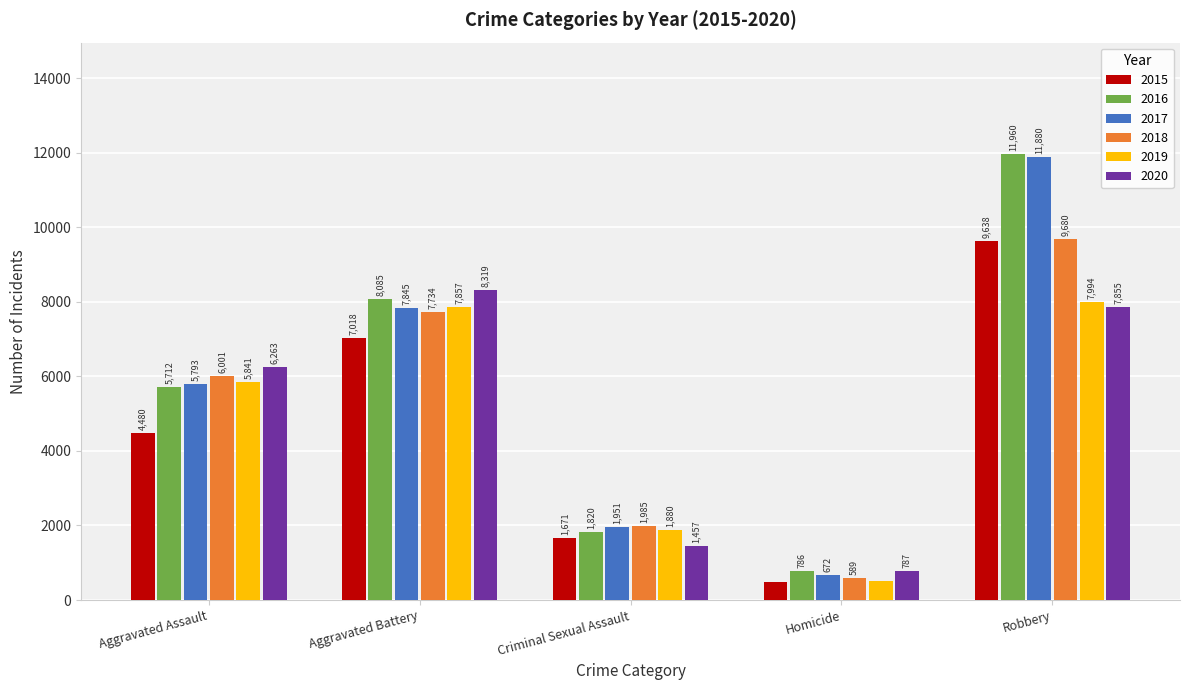

Does the chart contain stacked bars?

No